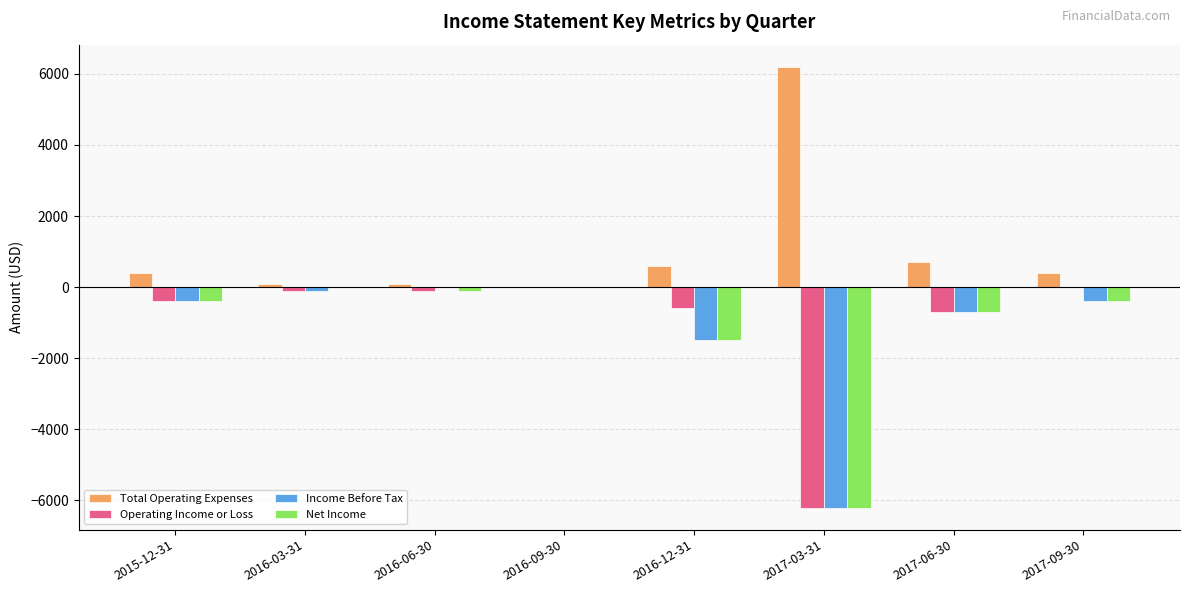

What are all the series names shown in the legend?

Total Operating Expenses, Operating Income or Loss, Income Before Tax, Net Income